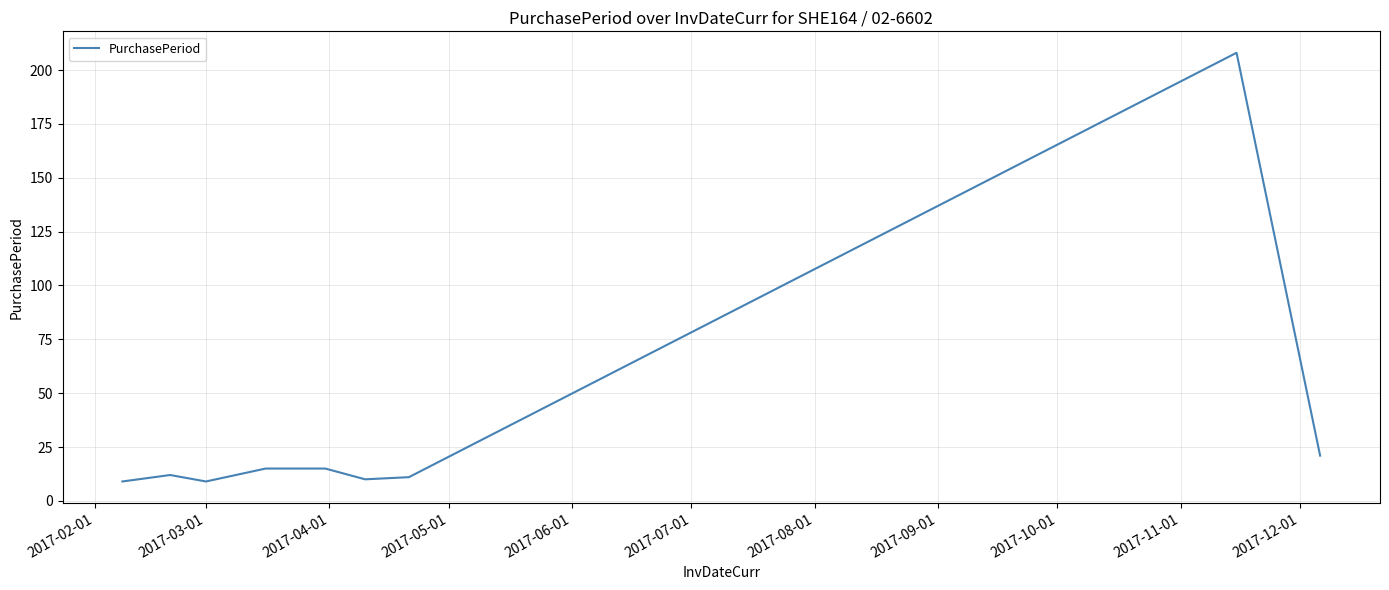

What is the greatest value displayed?

208